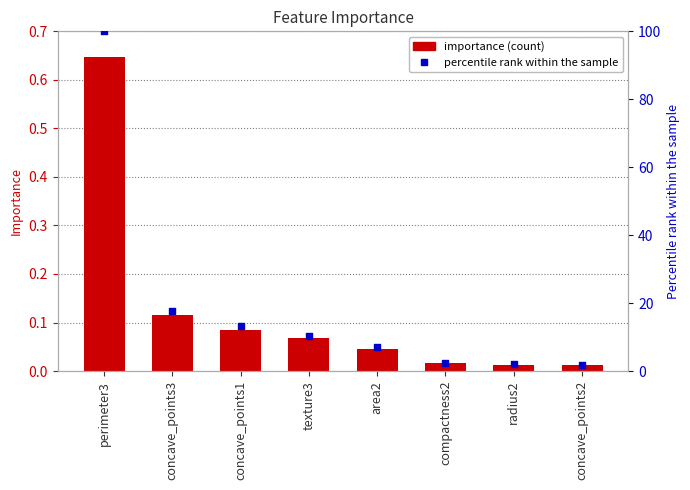

Is the value of importance at concave_points3 greater than the value of percentile rank within the sample at compactness2?

No